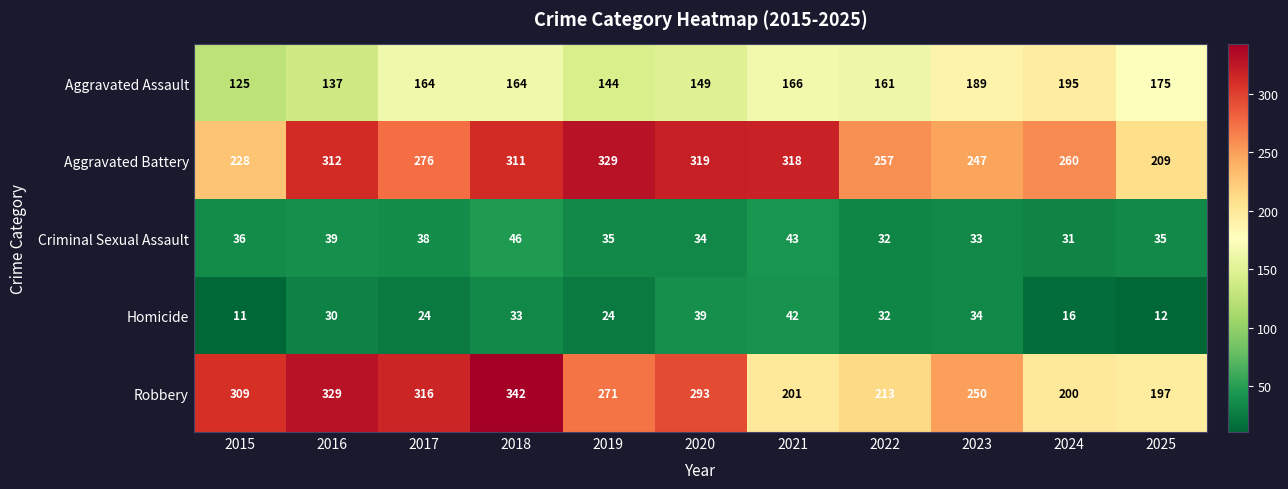

The Criminal Sexual Assault series shows 31 at 2024. True or false?

True